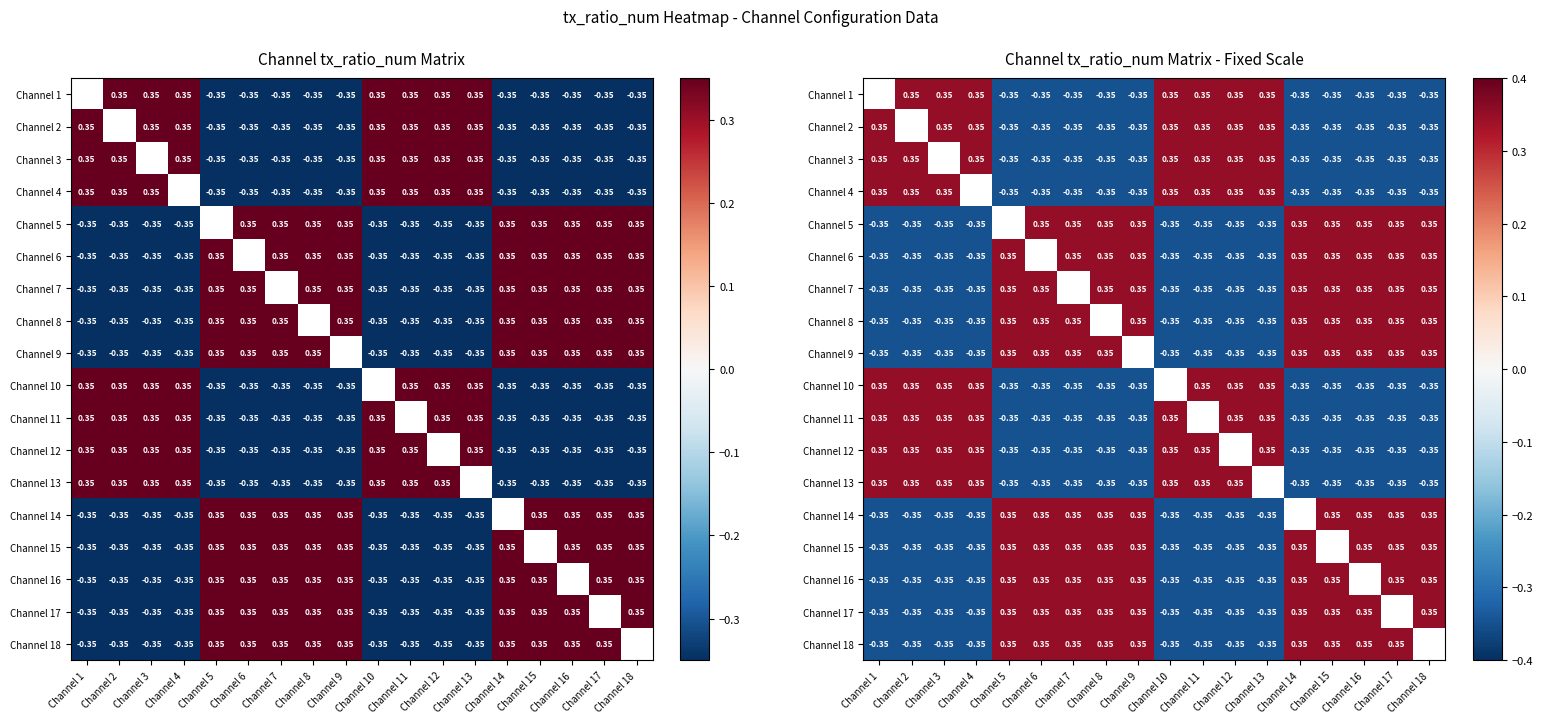

List the series in order of their peak value, lowest first.

Channel 1, Channel 2, Channel 3, Channel 4, Channel 5, Channel 6, Channel 7, Channel 8, Channel 9, Channel 10, Channel 11, Channel 12, Channel 13, Channel 14, Channel 15, Channel 16, Channel 17, Channel 18